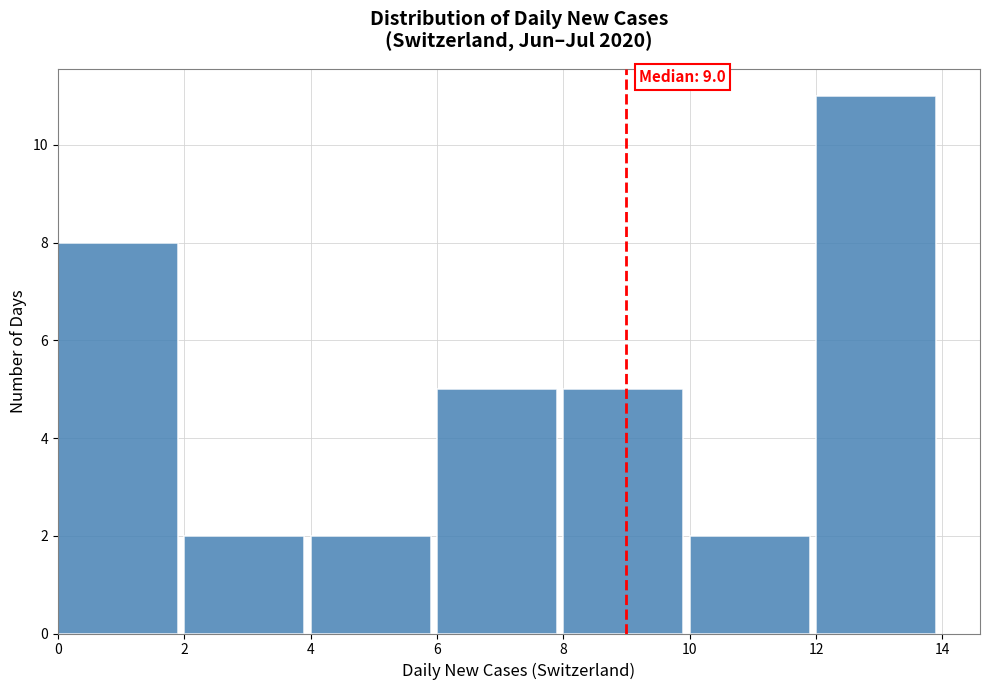

Over which range of the x-axis is the bar tallest?

12 to 14